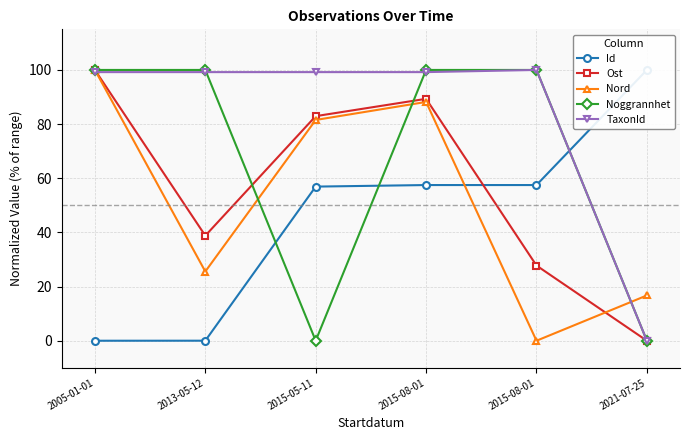

How many Noggrannhet values are between 0 and 100?

6